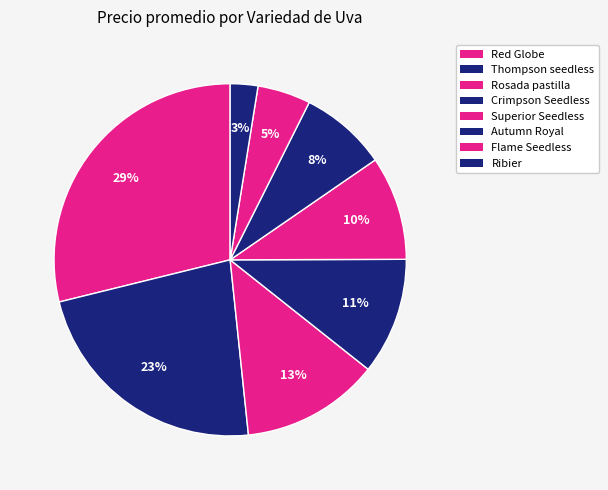

Is there a majority slice in this chart?

No